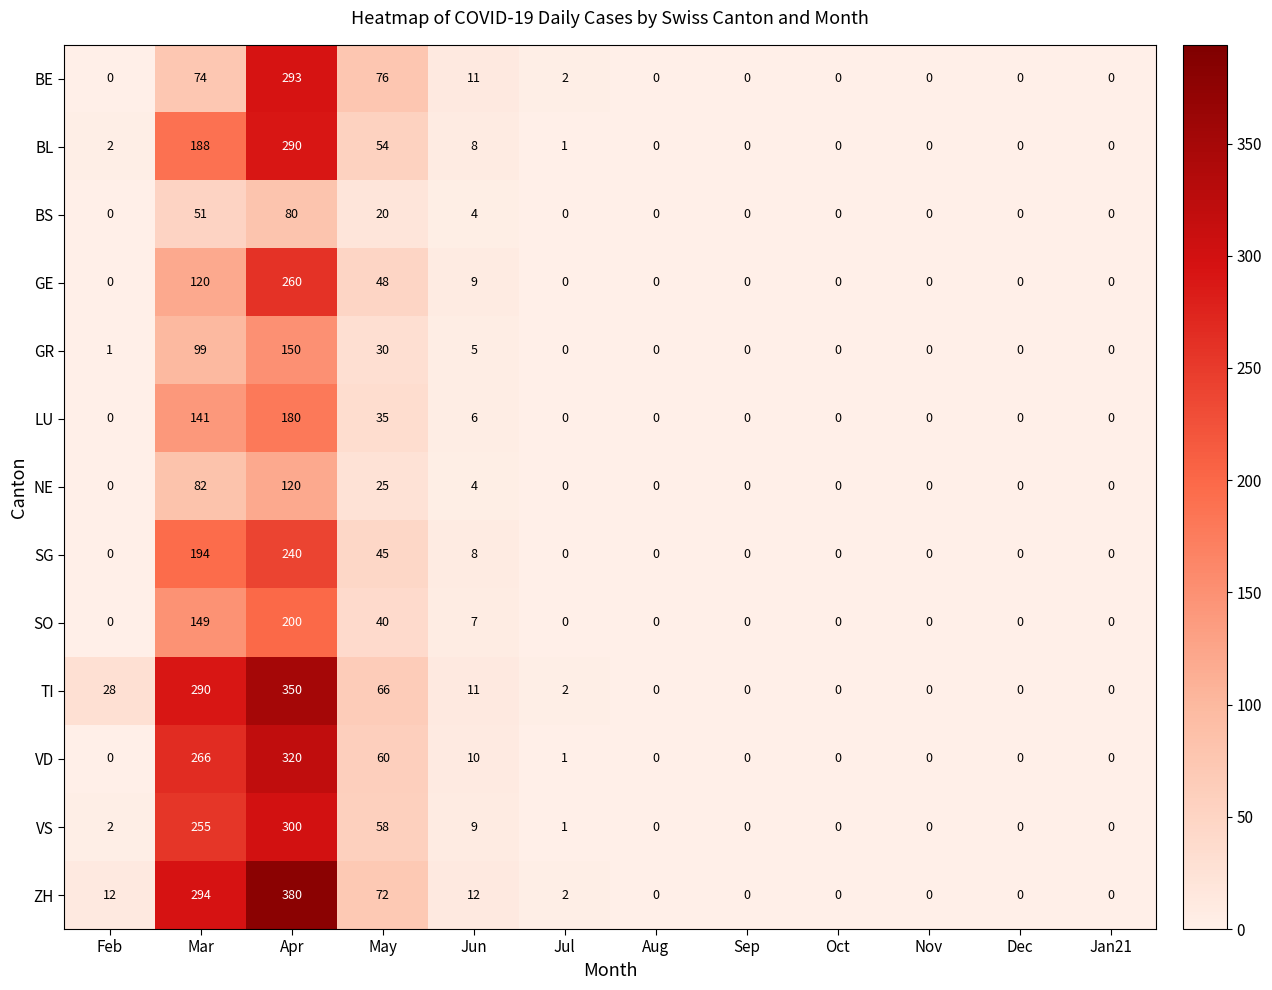

What is the average value of the GE series?

36